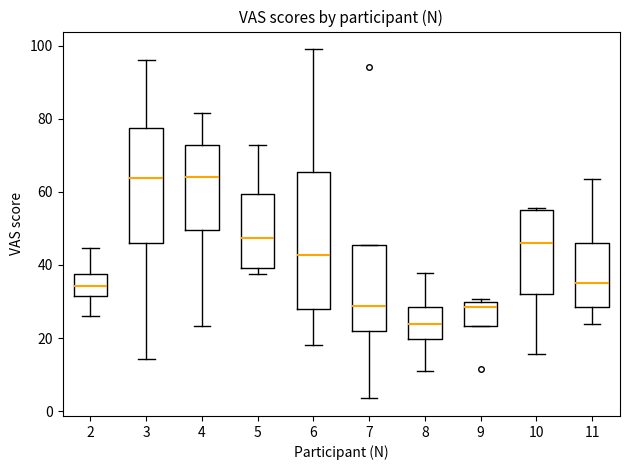

Which box has the lowest median line?

8